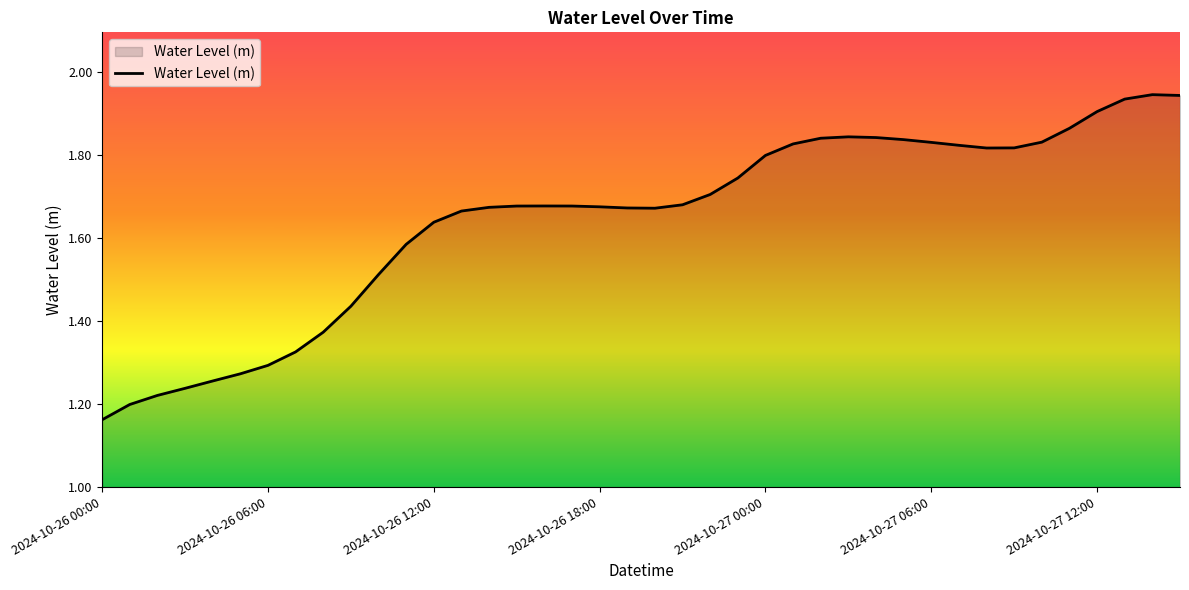

What is the difference between the maximum and minimum values?

0.8